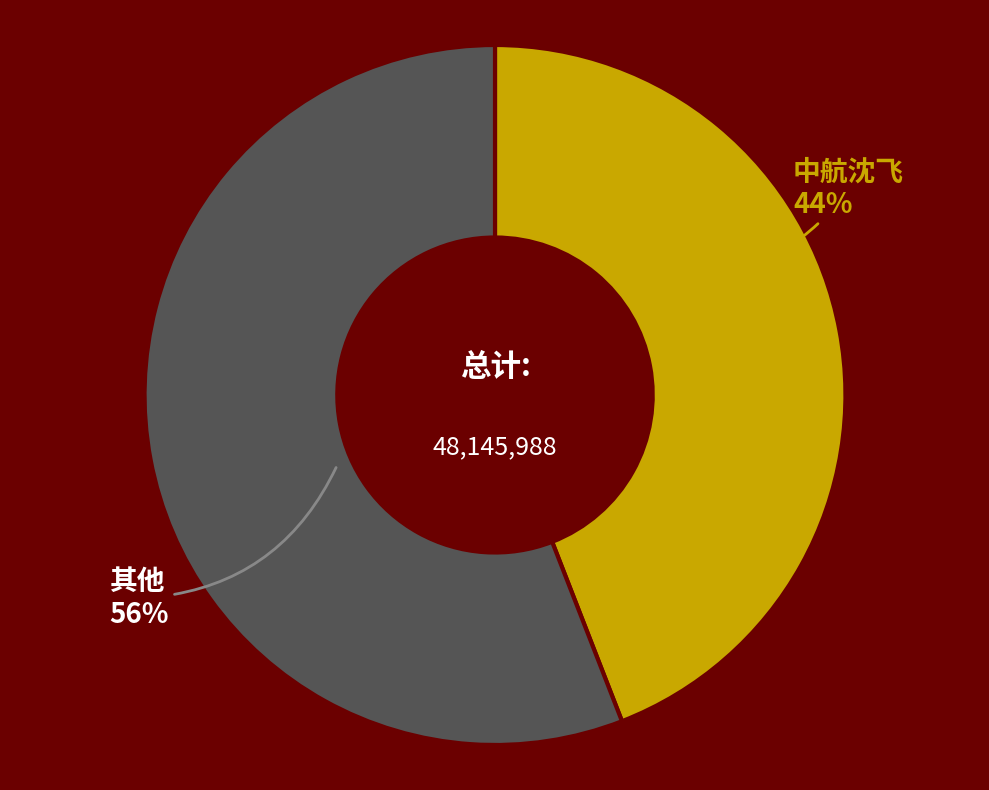

Rank the categories by value from lowest to highest.

中航沈飞, 其他